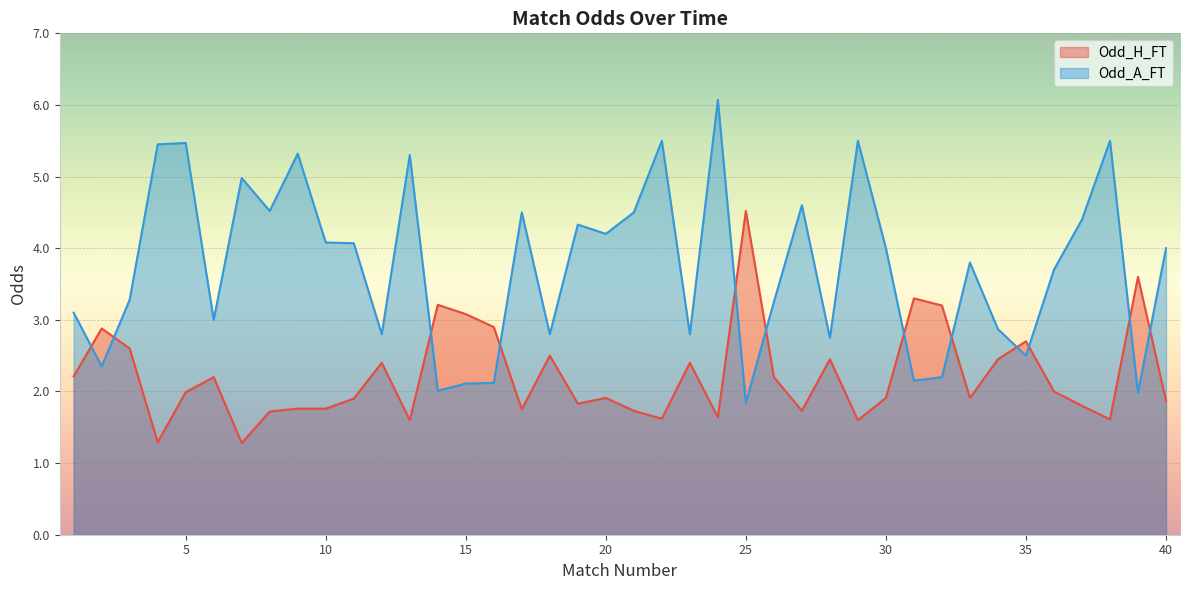

How many data points does each series have?

40